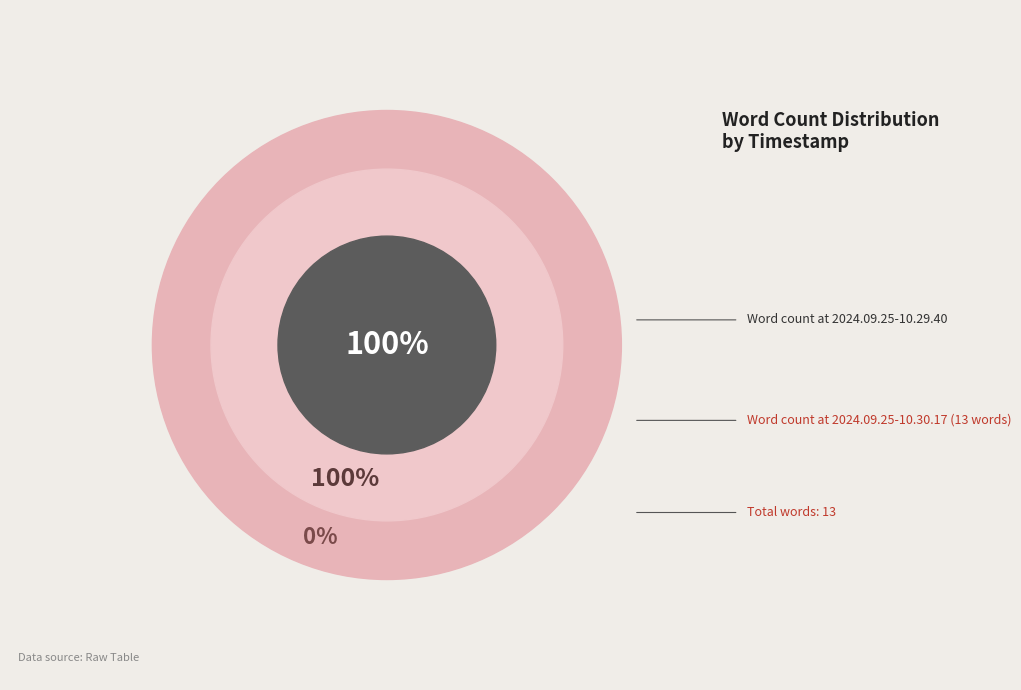

What percentage is the 2024.09.25-10.30.17 slice, to the nearest percent?

100%